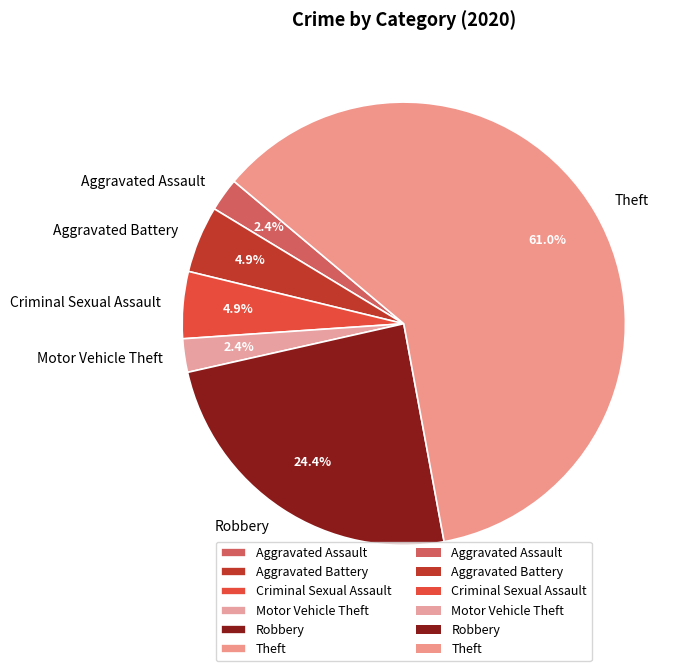

To the nearest percent, what is the difference between the largest and smallest slice percentages?

59%